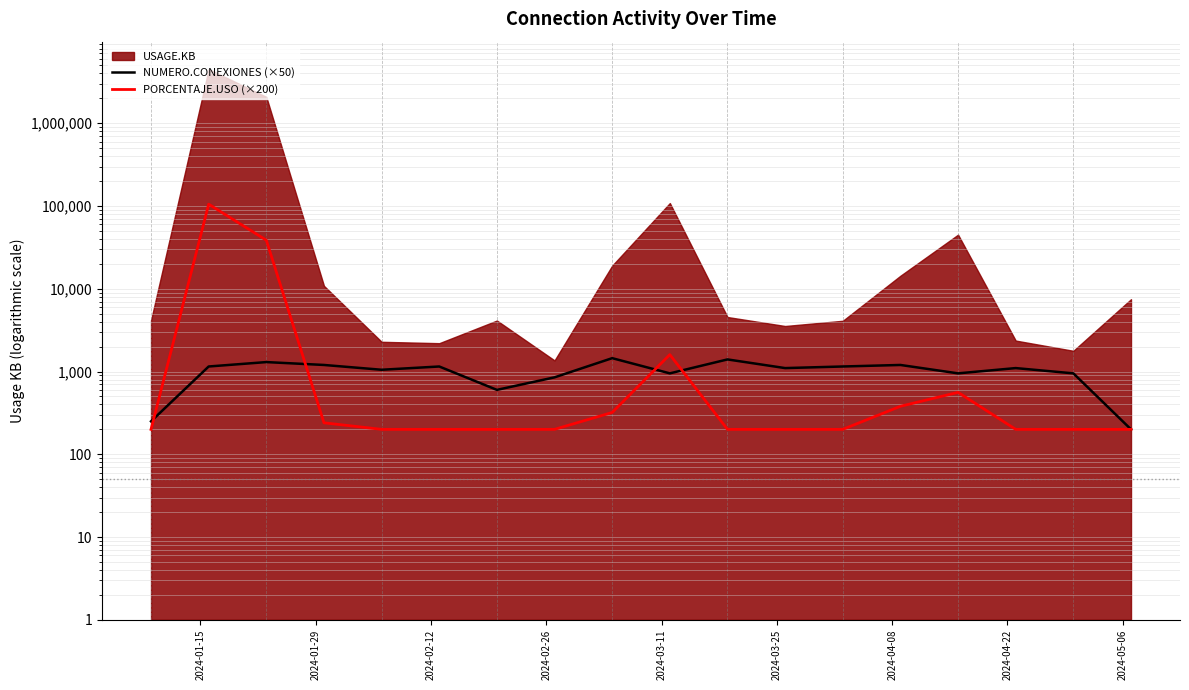

True or false: NUMERO.CONEXIONES (×50) and PORCENTAJE.USO (×200) intersect in this chart.

True